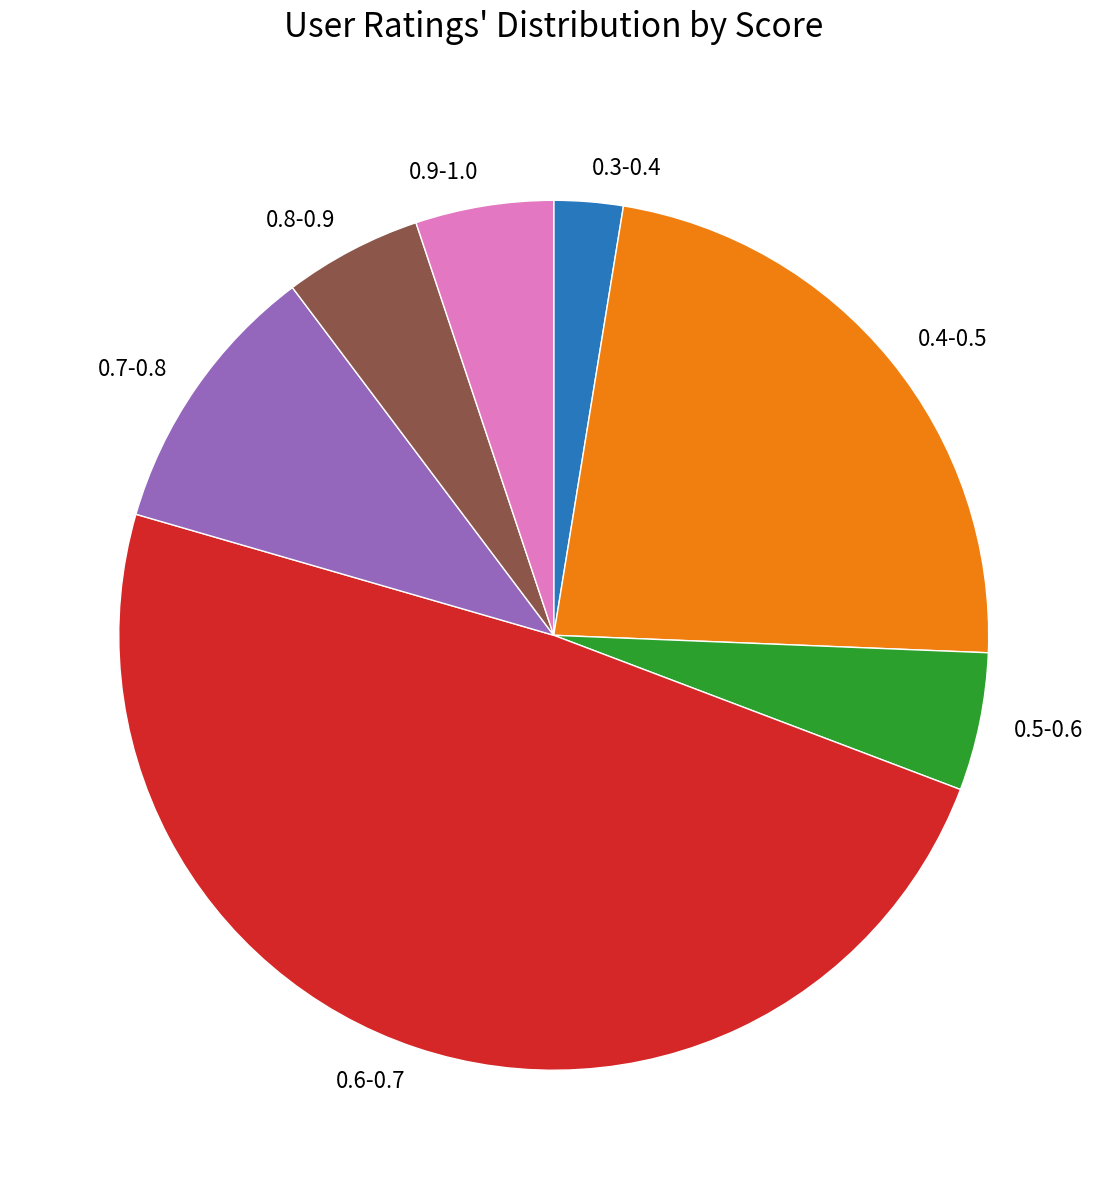

Does 0.8-0.9 account for over 50% of the chart?

No